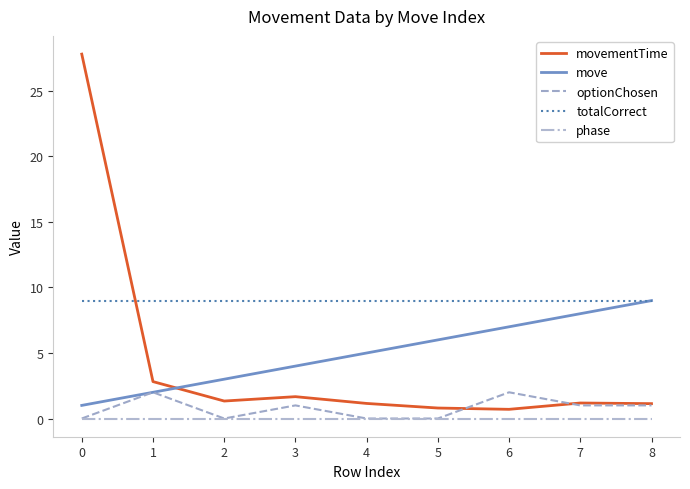

Is it true that totalCorrect equals 5.9 at 0?

False